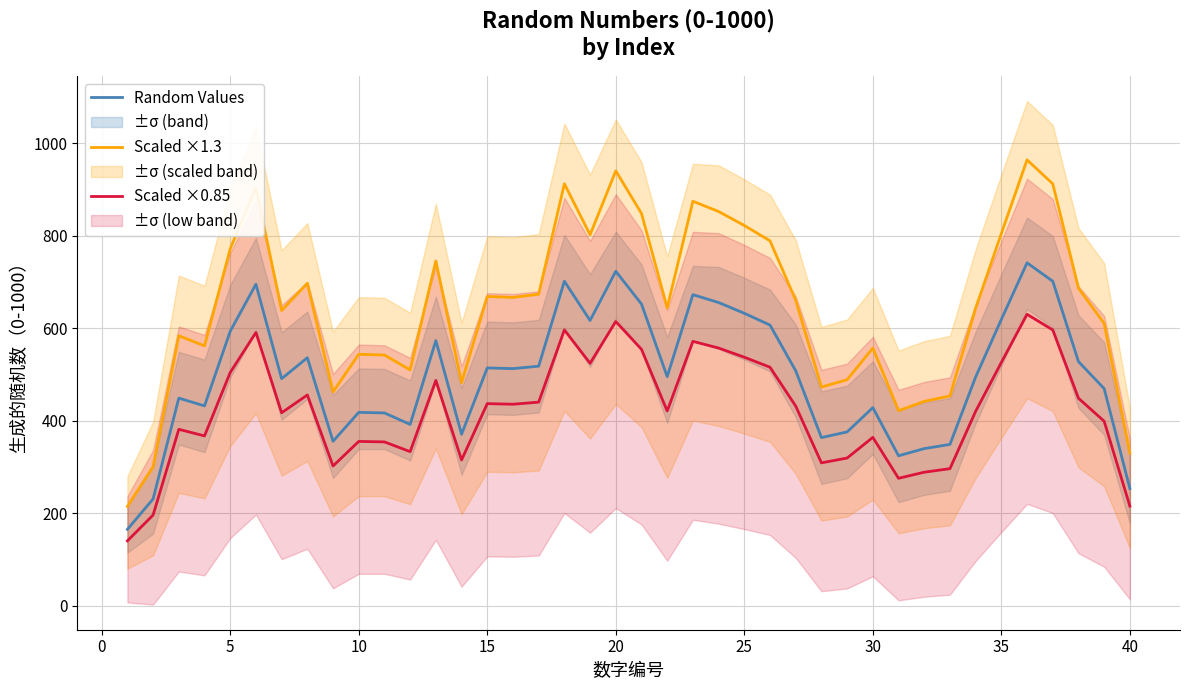

The value of Scaled ×1.3 at 30 is 557.0. True or false?

True